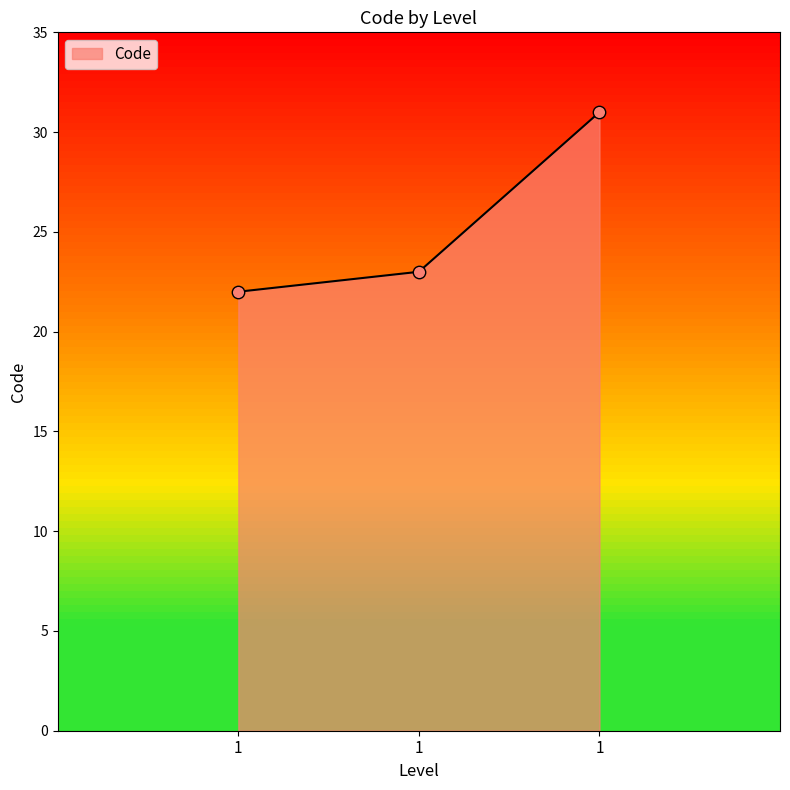

What is the change in value from 1 to 1?

+8